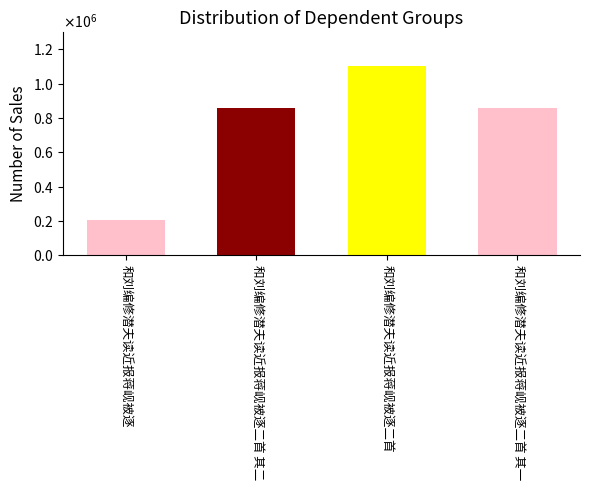

Is it true that the value at 和刘编修潜夫读近报蒋岘被逐二首 其二 is 859958?

True